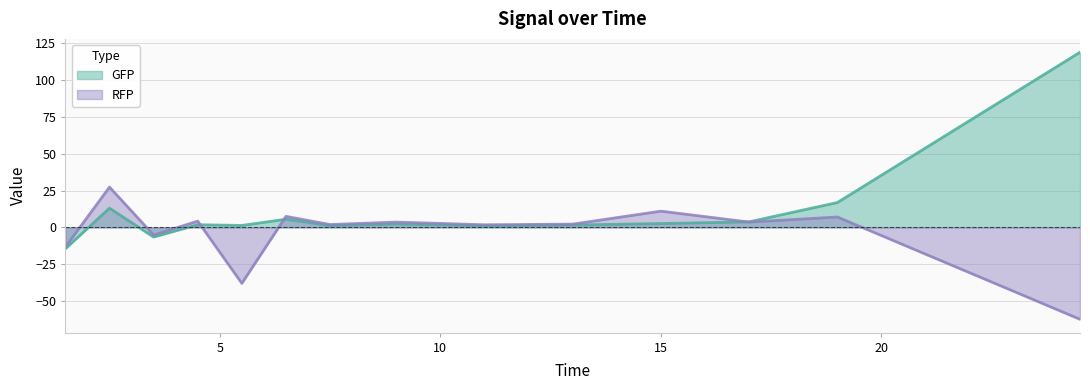

What is the minimum value shown in the chart?

-62.3